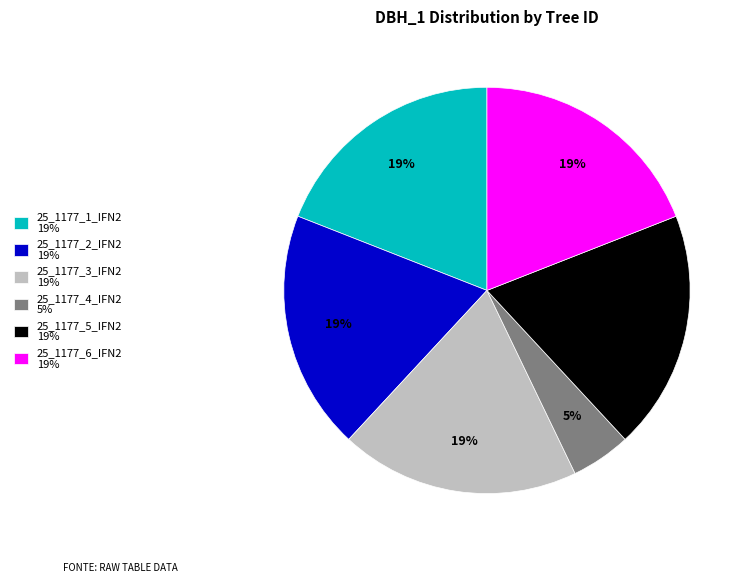

Is there a majority slice in this chart?

No